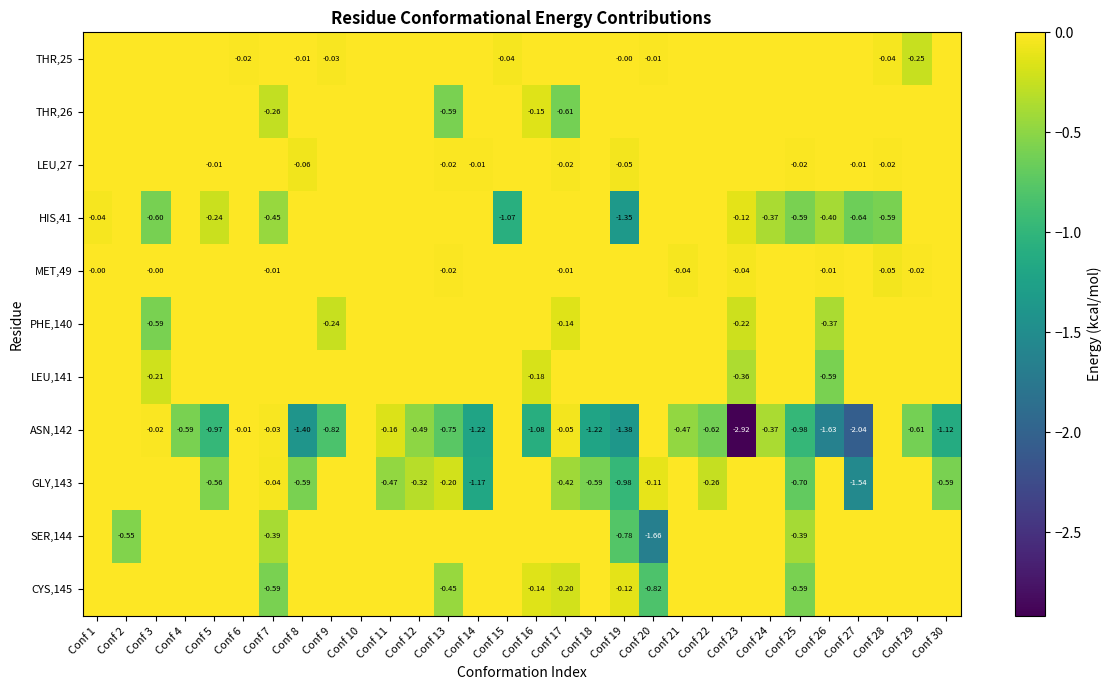

The value of PHE,140 at Conf 12 is 0.0. True or false?

True